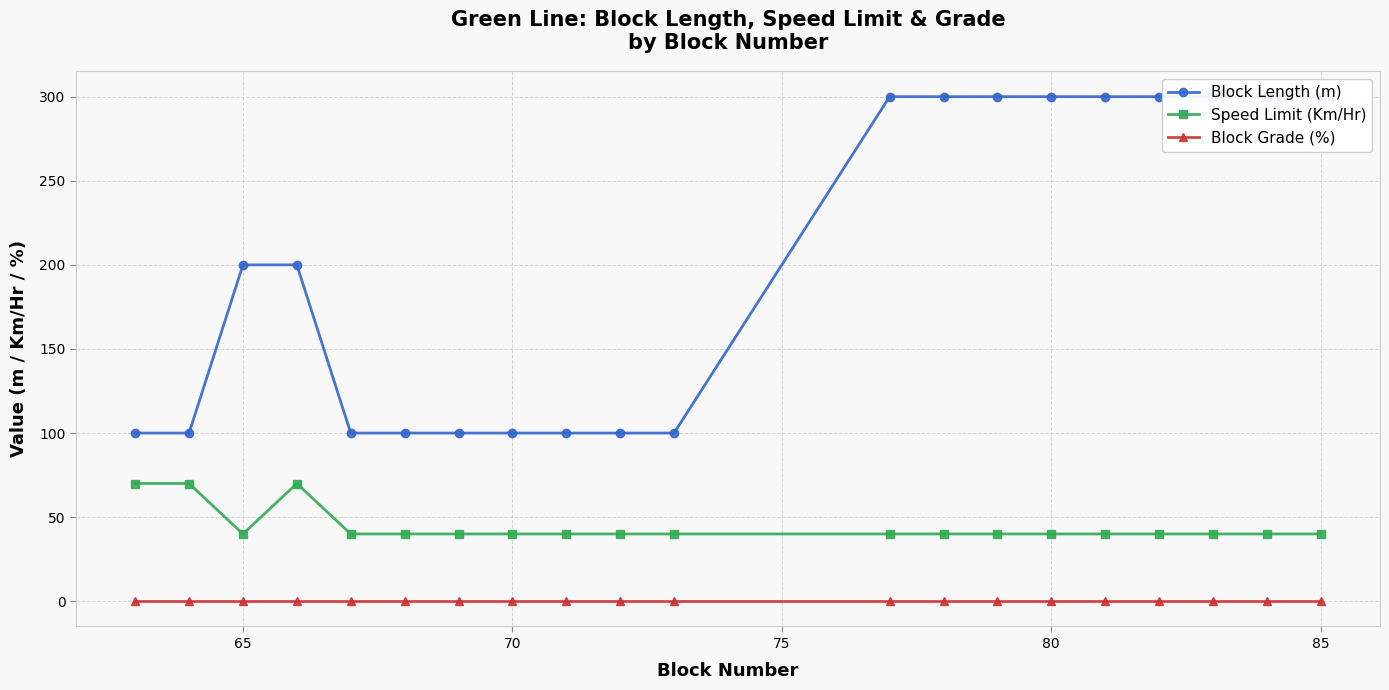

True or false: Speed Limit (Km/Hr) and Block Grade (%) intersect in this chart.

False